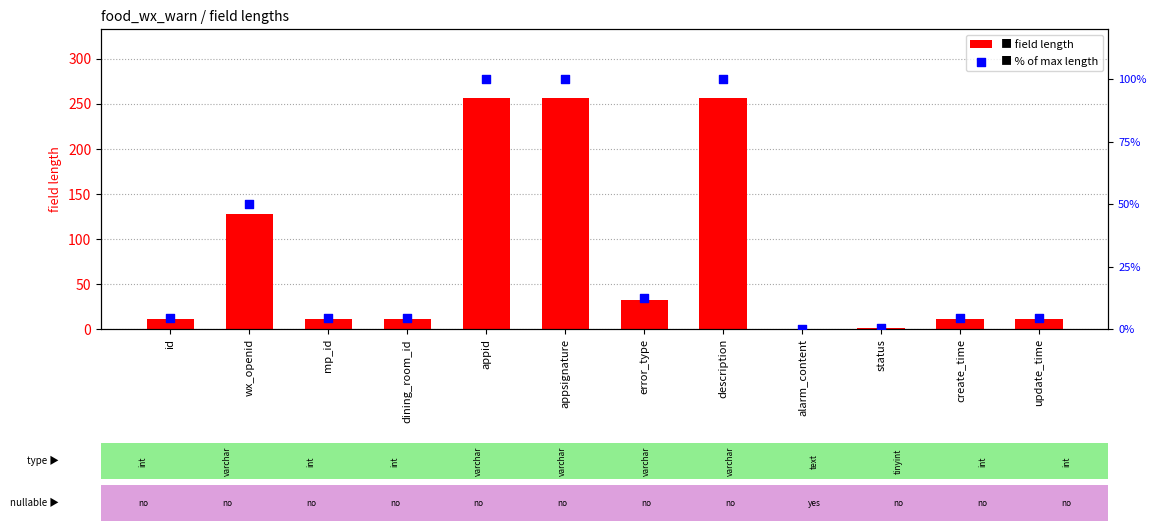

Which series has the largest total across all categories?

field length